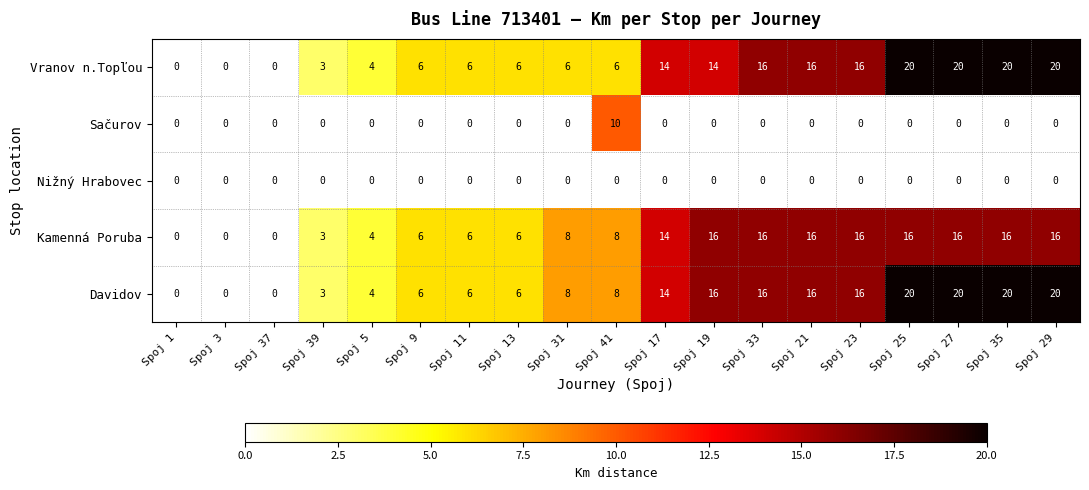

The Kamenná Poruba series shows 16 at Spoj 33. True or false?

True